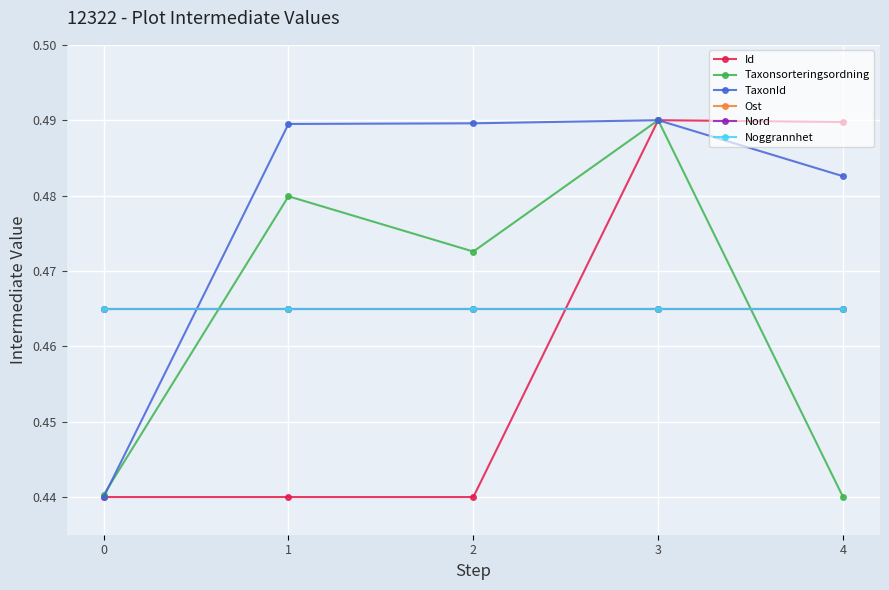

True or false: Noggrannhet and Nord cross at least once.

False